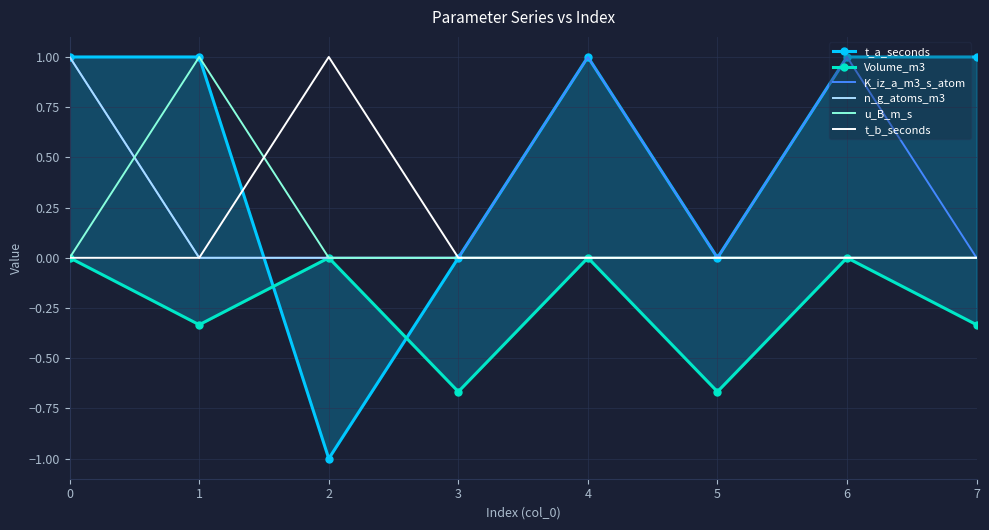

Reading left to right, transcribe all the data shown in this chart.

t_a_seconds: 0=1.0	1=1.0	2=-1.0	3=0.0	4=1.0	5=0.0	6=1.0	7=1.0
Volume_m3: 0=0.0	1=-0.3	2=0.0	3=-0.7	4=0.0	5=-0.7	6=0.0	7=-0.3
K_iz_a_m3_s_atom: 0=1.0	1=0.0	2=0.0	3=0.0	4=1.0	5=0.0	6=1.0	7=0.0
n_g_atoms_m3: 0=1.0	1=0.0	2=0.0	3=0.0	4=0.0	5=0.0	6=0.0	7=0.0
u_B_m_s: 0=0.0	1=1.0	2=0.0	3=0.0	4=0.0	5=0.0	6=0.0	7=0.0
t_b_seconds: 0=0.0	1=0.0	2=1.0	3=0.0	4=0.0	5=0.0	6=0.0	7=0.0